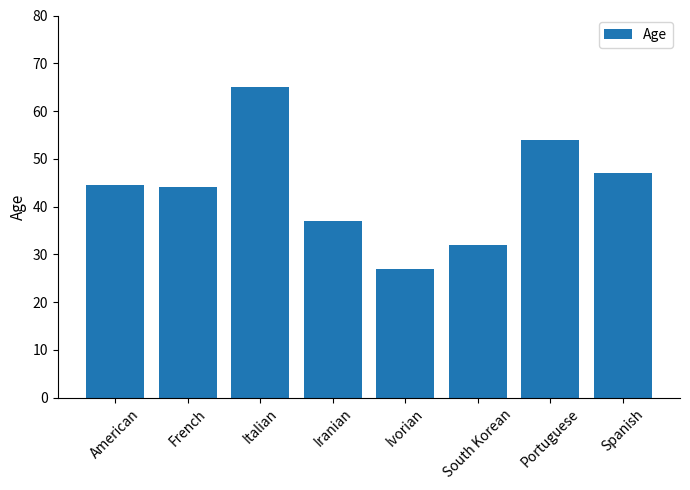

What is the difference between the maximum and minimum values?

38.0